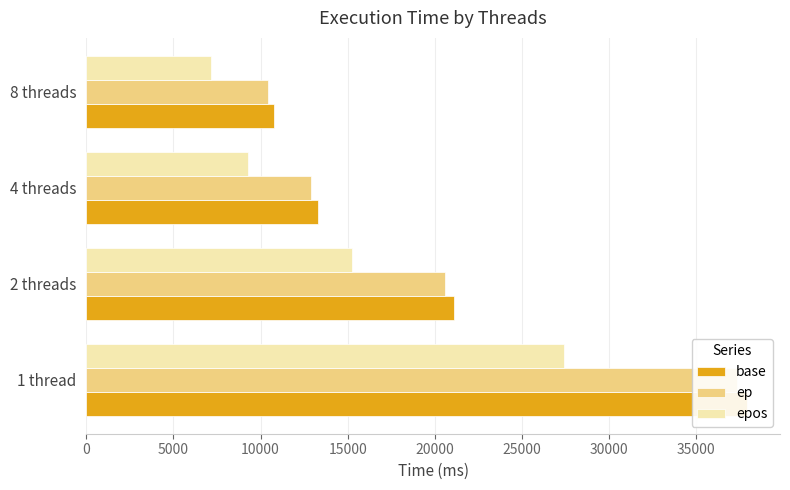

What is the difference between the maximum and second lowest values in the base series?

24605.7